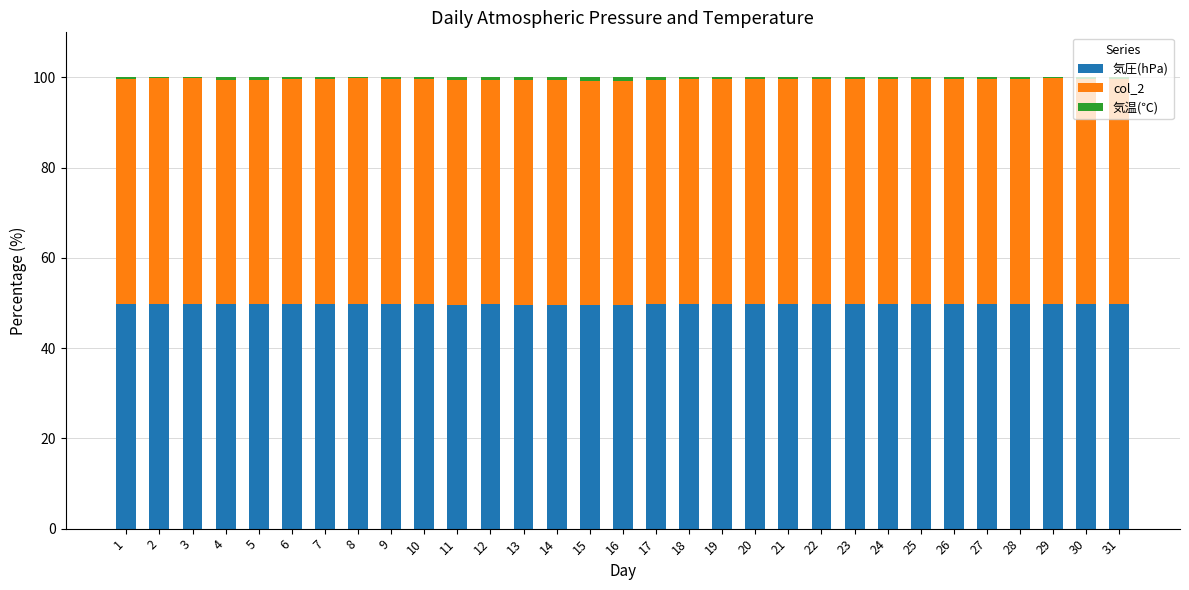

The 気圧(hPa) series shows 49.7 at 17. True or false?

True